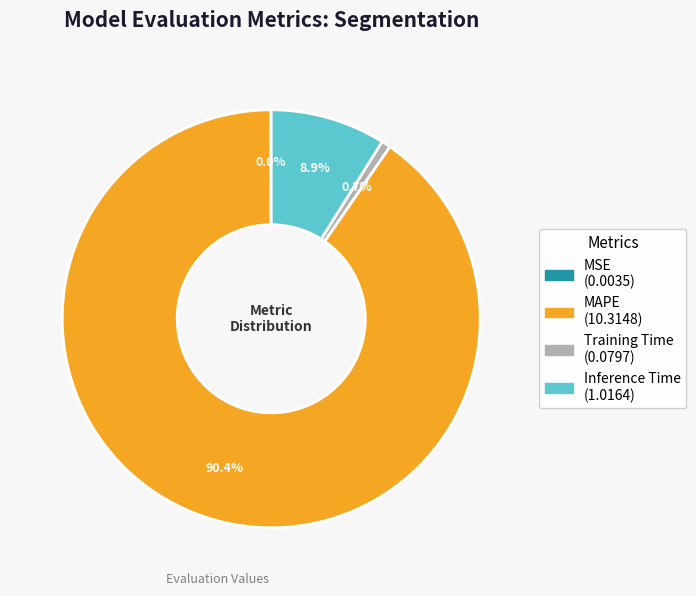

Between Inference Time and Training Time, which is larger?

Inference Time